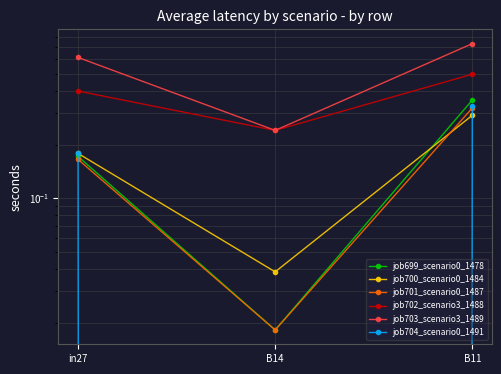

What are all the series names shown in the legend?

job699_scenario0_1478, job700_scenario0_1484, job701_scenario0_1487, job702_scenario3_1488, job703_scenario3_1489, job704_scenario0_1491